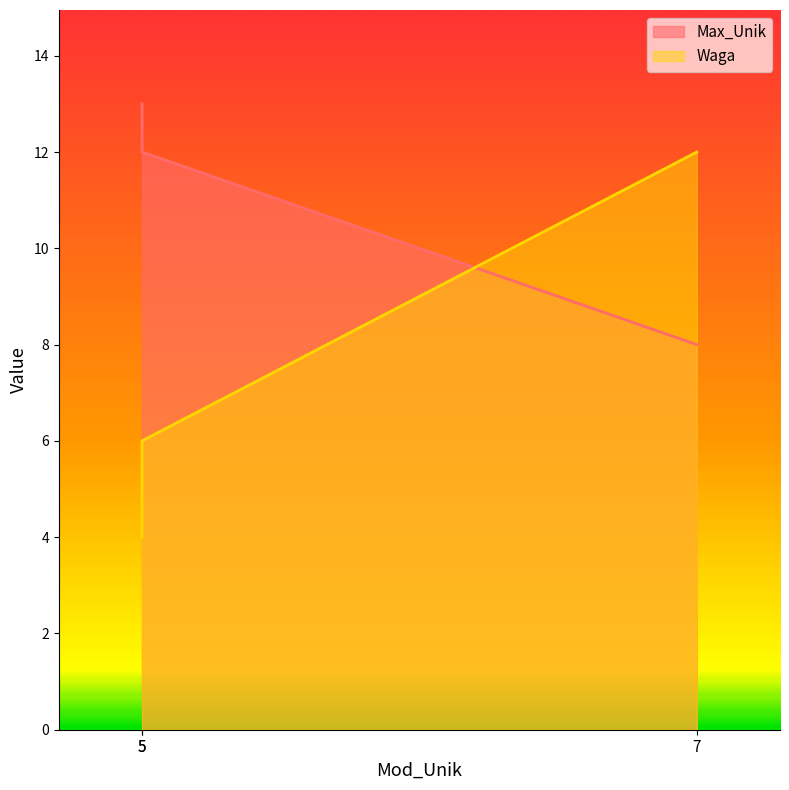

Which series has the widest spread of values?

Waga